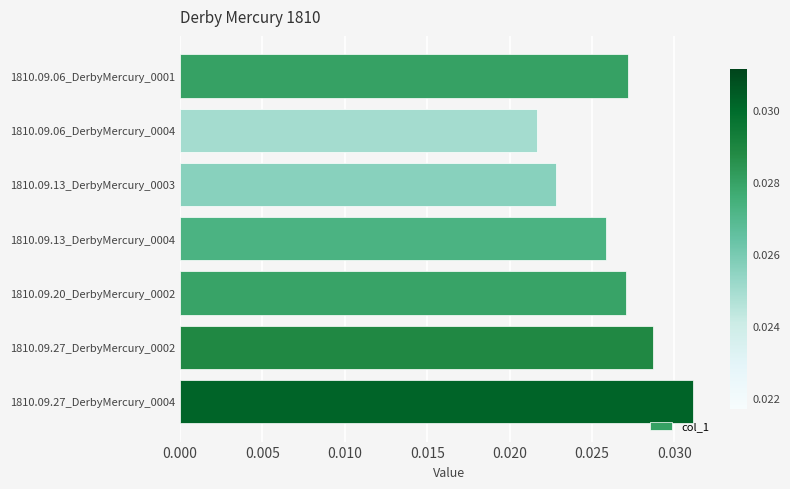

What is the label of the 4th bar from the bottom?

1810.09.13_DerbyMercury_0004